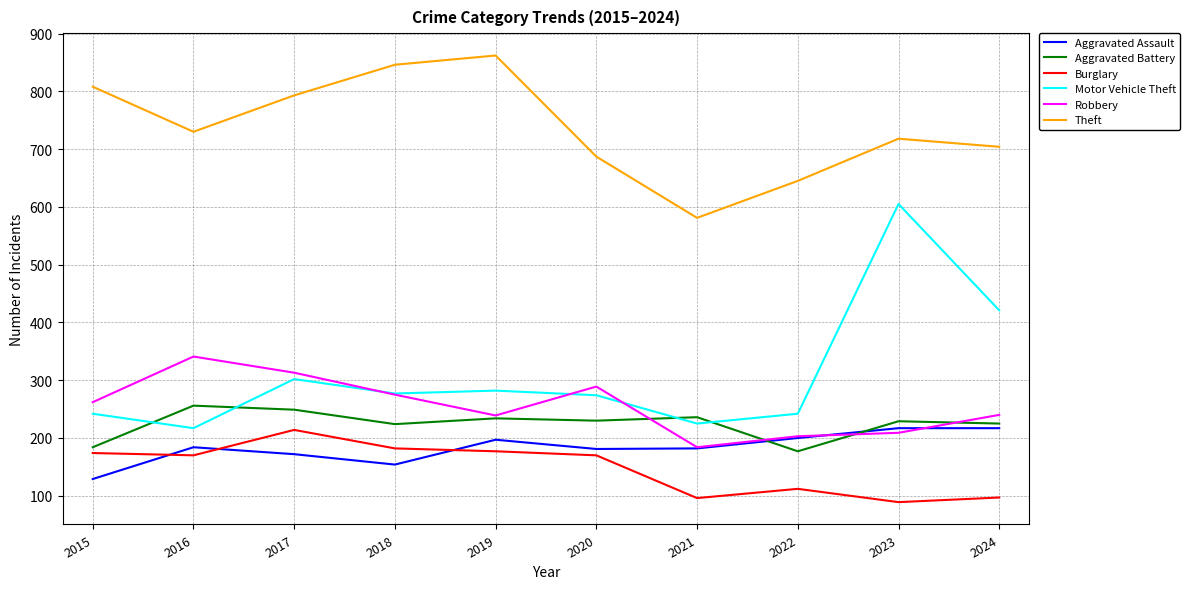

Which series has the largest range (max minus min)?

Motor Vehicle Theft